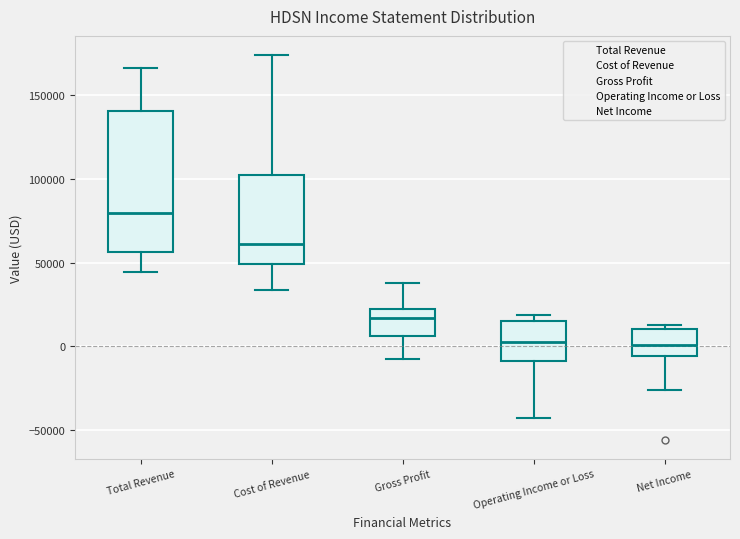

Which box is the tallest, from its lower edge to its upper edge?

Total Revenue